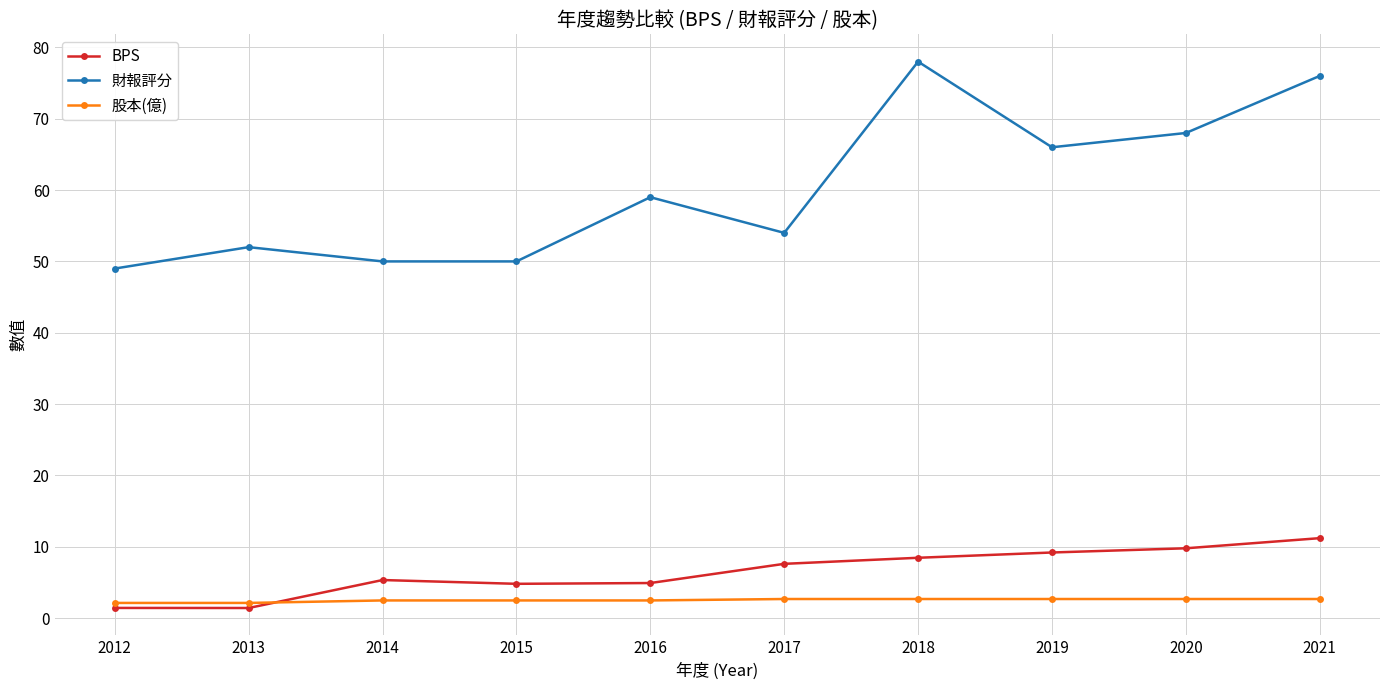

What is the smallest value displayed?

1.4